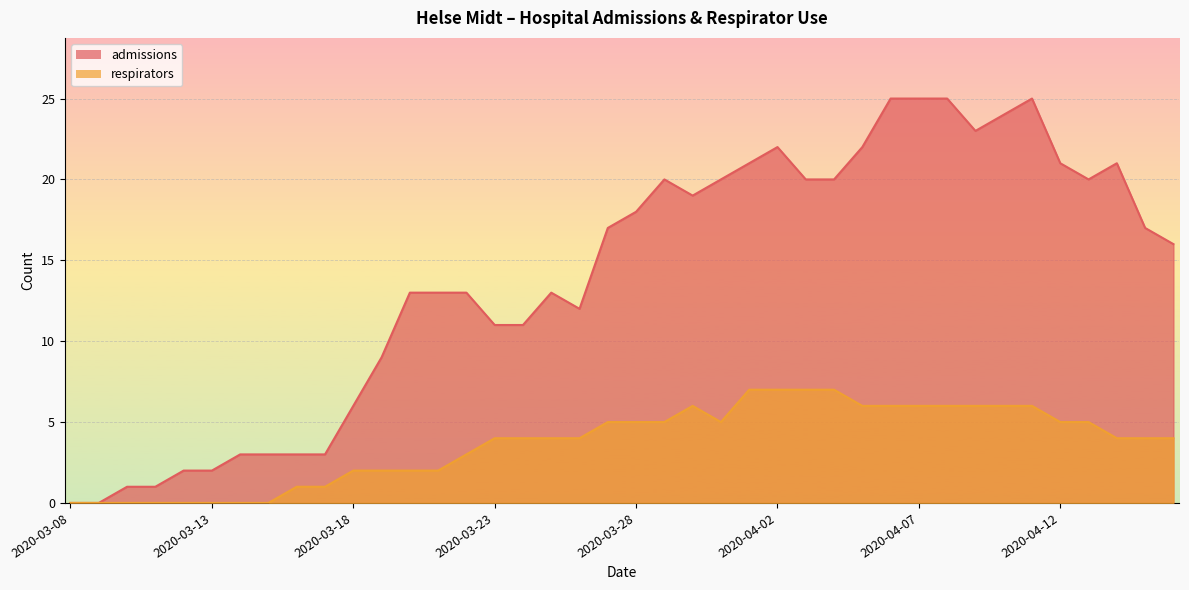

True or false: respirators and admissions intersect in this chart.

False